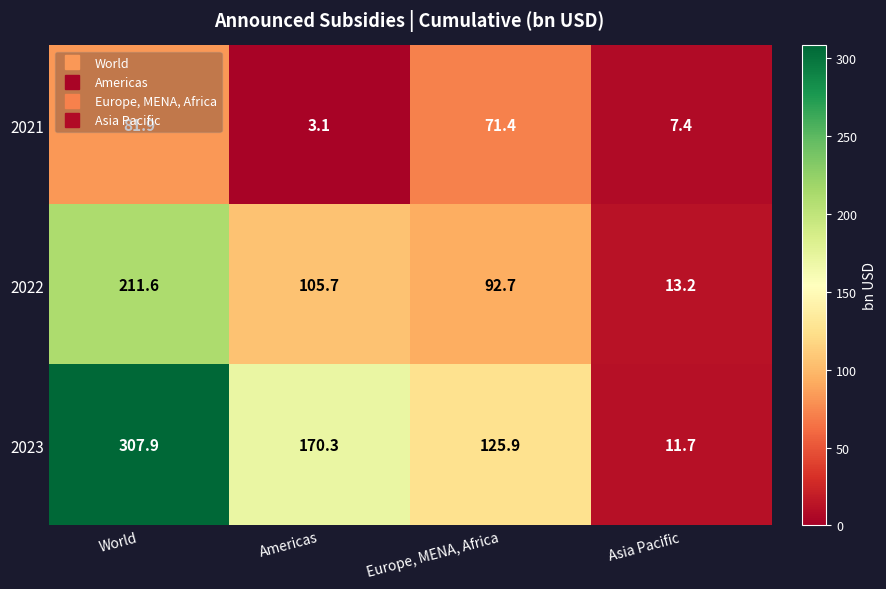

What is the spread (max minus min) of values at World?

226.0